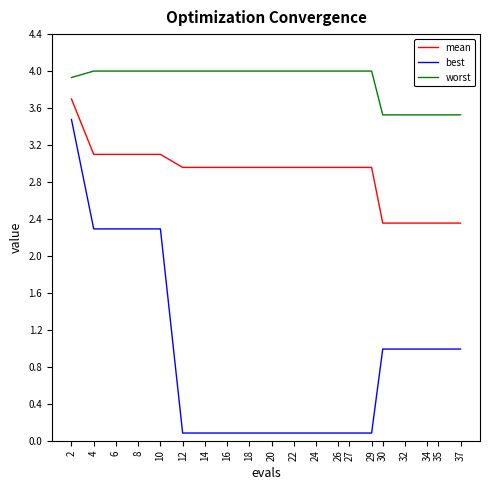

What are all the series names shown in the legend?

mean, best, worst